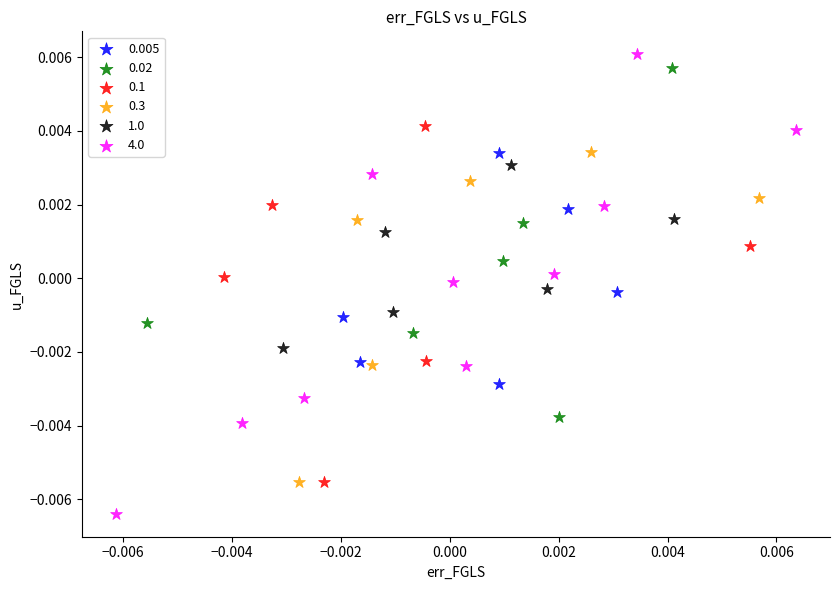

Which series contains the lowest Y value?

4.0